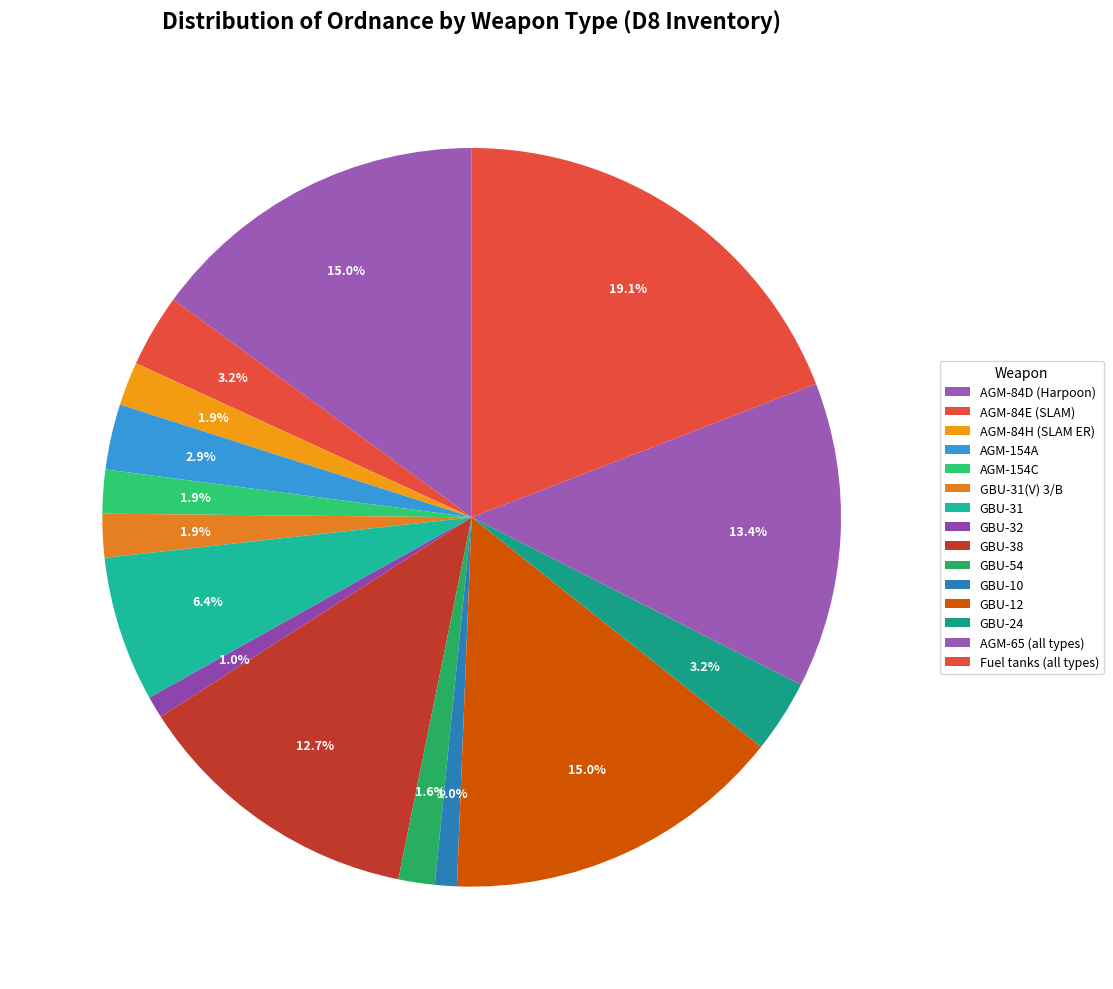

How many segments does this pie chart have?

15